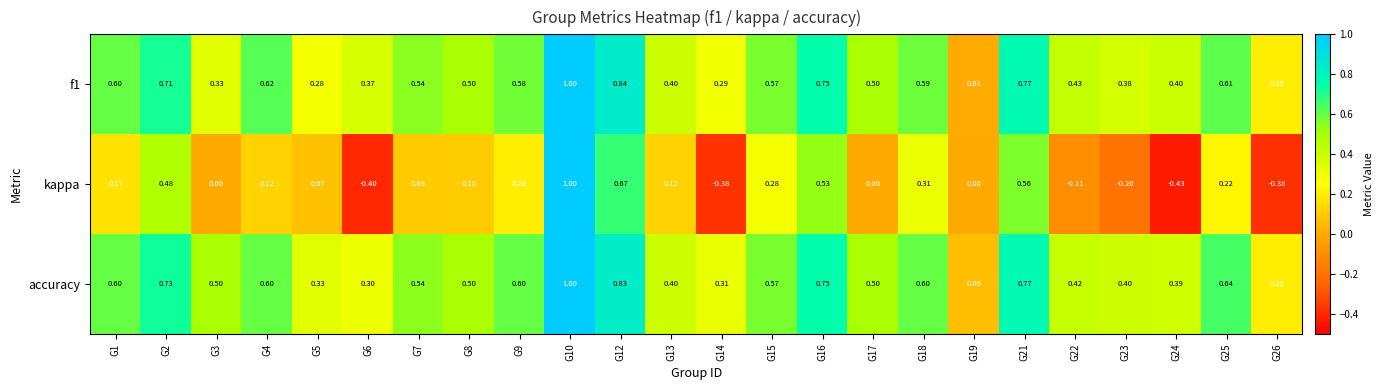

Is the value of kappa at G24 greater than the value of f1 at G18?

No